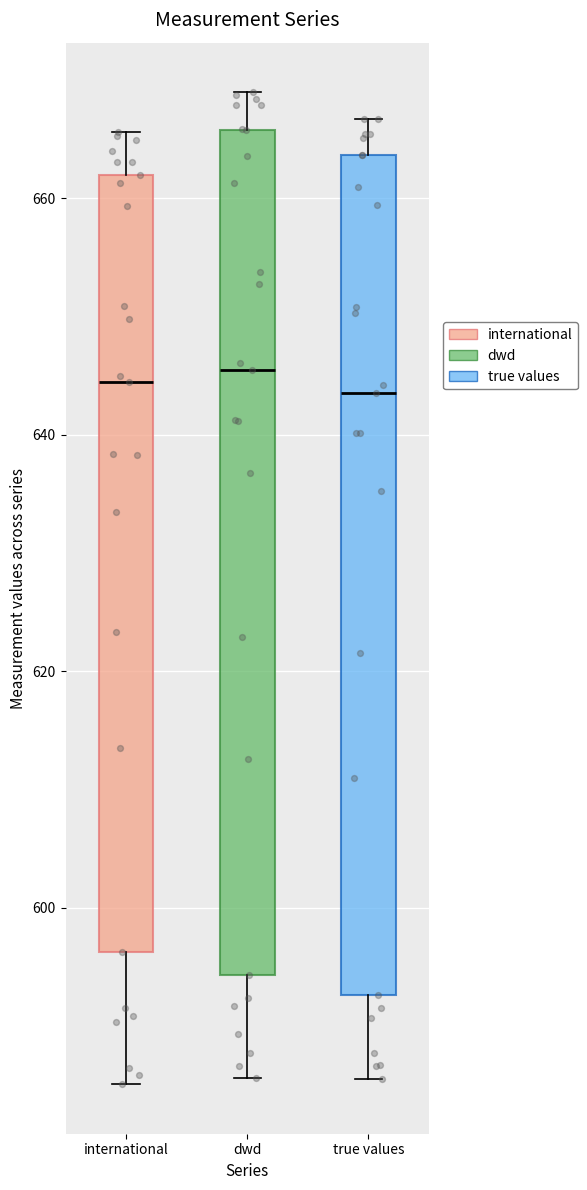

Reading left to right, transcribe this box plot: for each box, give where its median line is, the range the box spans, and where its two whiskers end, as read against the y-axis. The values are not printed on the chart, so give them approximately, as read against the axis.

international: median 644, box 596 to 662, whiskers 586 to 666
dwd: median 646, box 594 to 666, whiskers 586 to 668
true values: median 644, box 592 to 664, whiskers 586 to 666